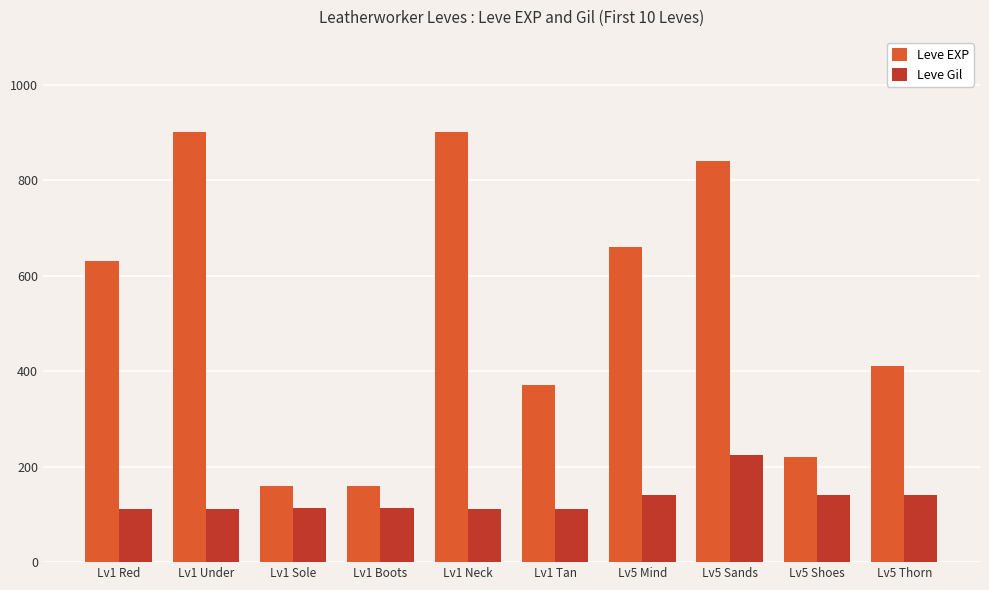

Rank the series at Lv1 Sole from highest to lowest value.

Leve EXP, Leve Gil